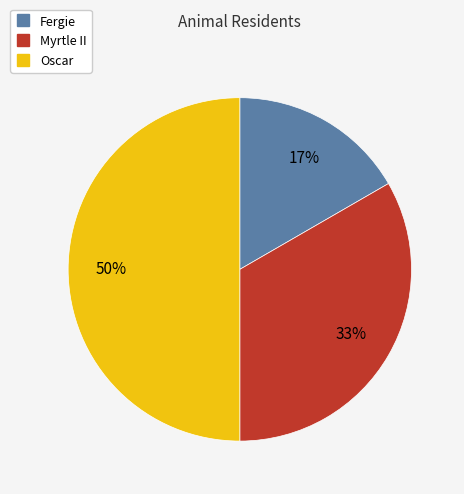

Do Fergie and Oscar together represent more than half of the pie?

Yes